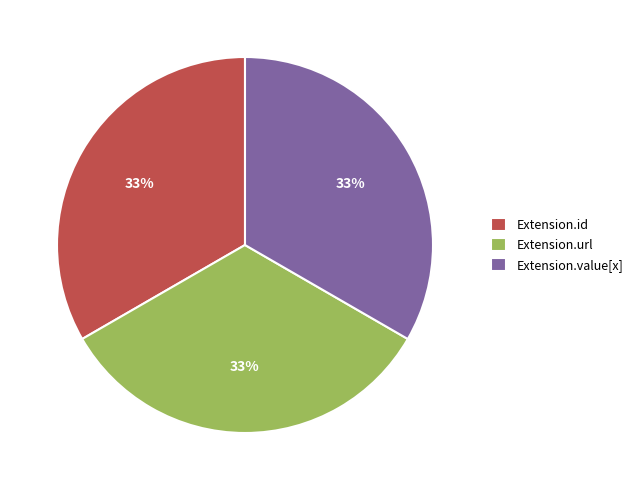

What is the ratio of the value at Extension.id to the value at Extension.url?

1.0